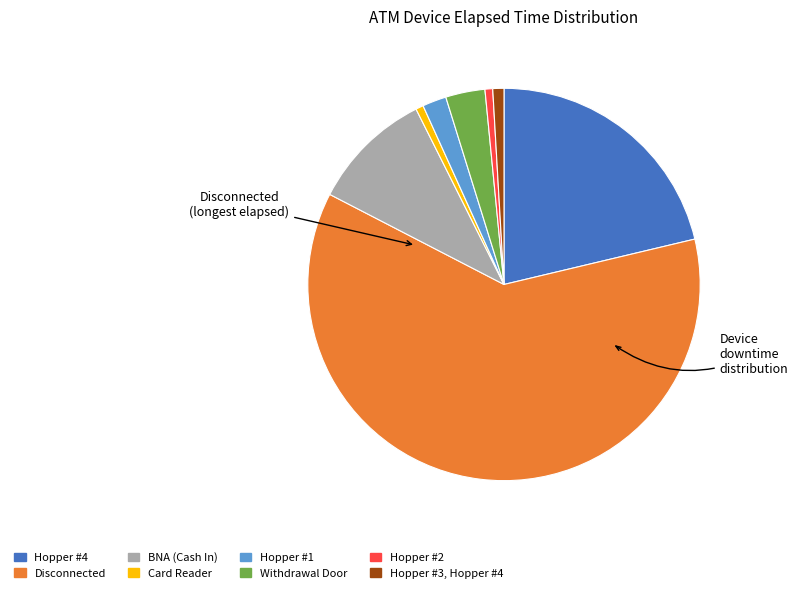

Is the sum of Withdrawal Door and Hopper #2 greater than half?

No